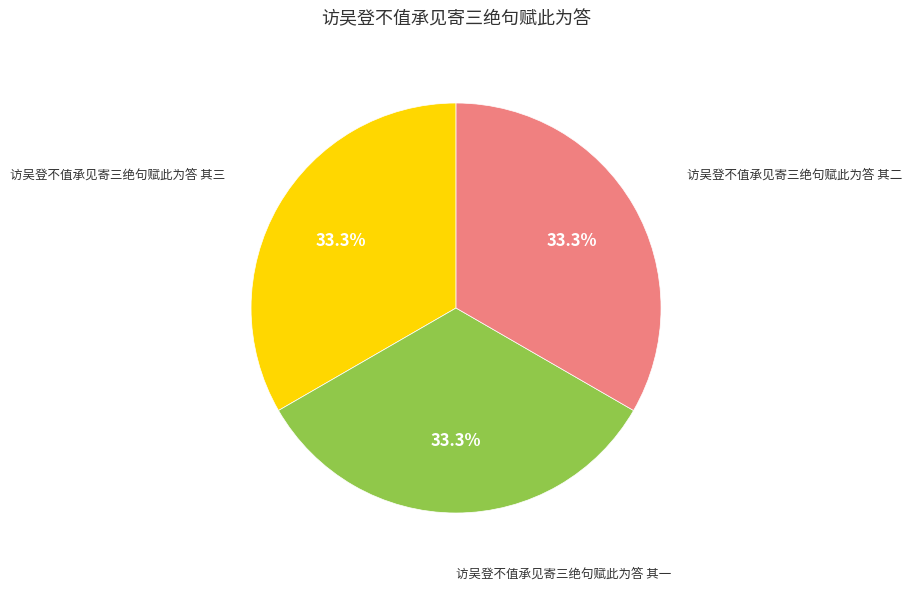

To the nearest percent, what percentage of the pie is 访吴登不值承见寄三绝句赋此为答 其二?

33%